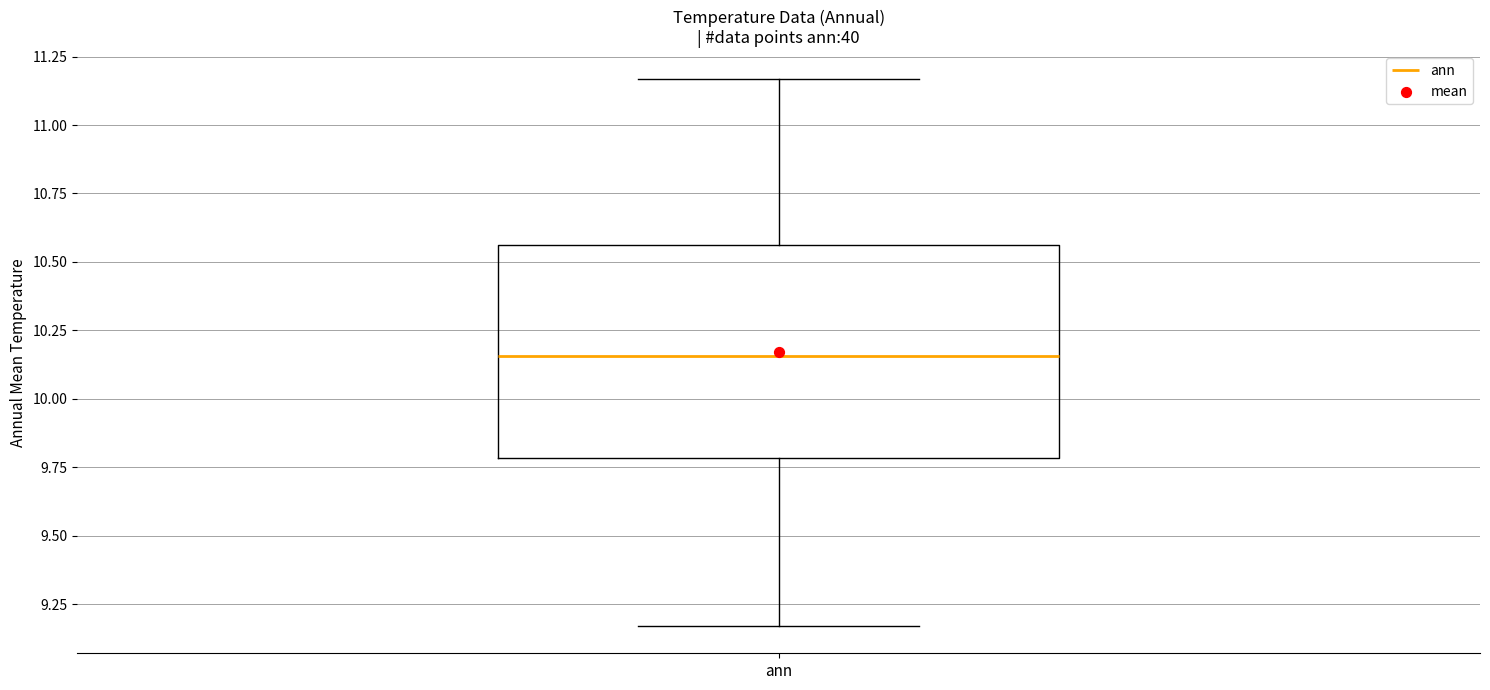

Read this box plot against the y-axis: the position of the median line, the range covered by the box, and the ends of both whiskers. The values are not printed on the chart, so give them approximately, as read against the axis.

median 10.15, box 9.80 to 10.55, whiskers 9.15 to 11.15